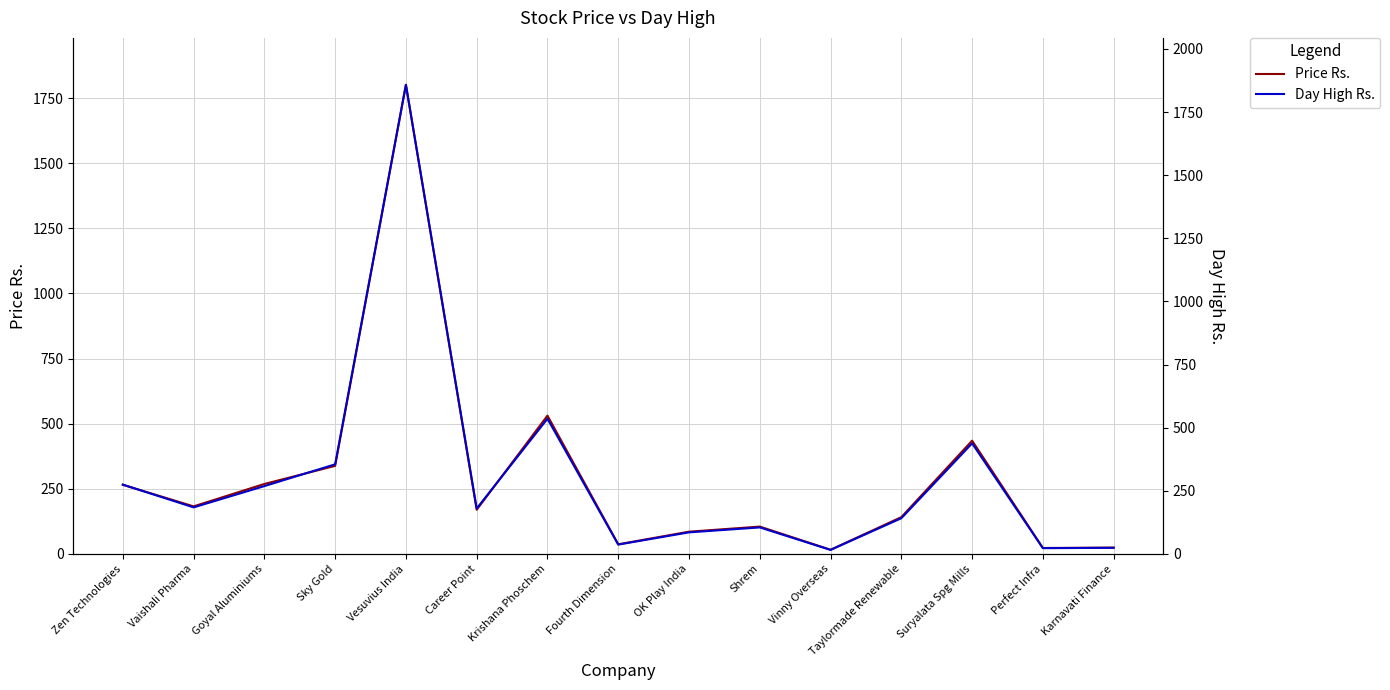

Rank the series at Karnavati Finance from highest to lowest value.

Price Rs., Day High Rs.